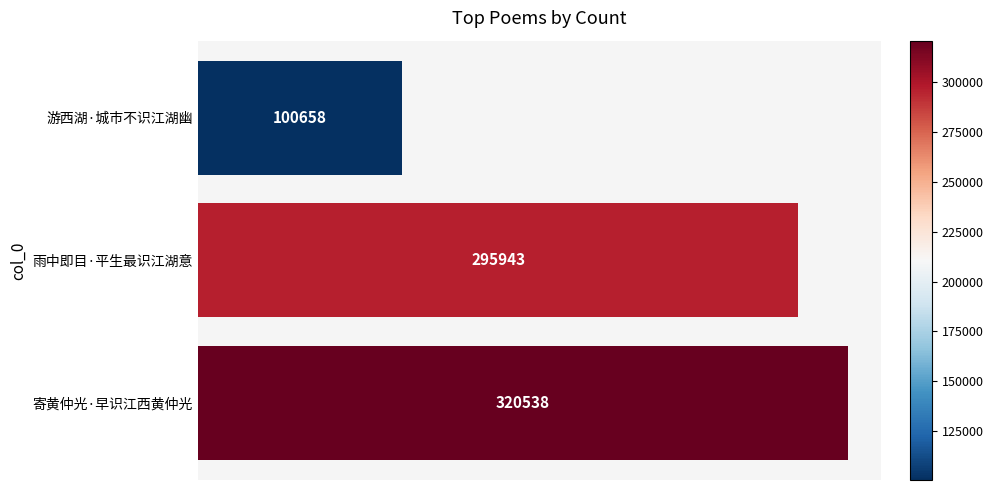

At which label is the value closest to 210598?

雨中即目·平生最识江湖意